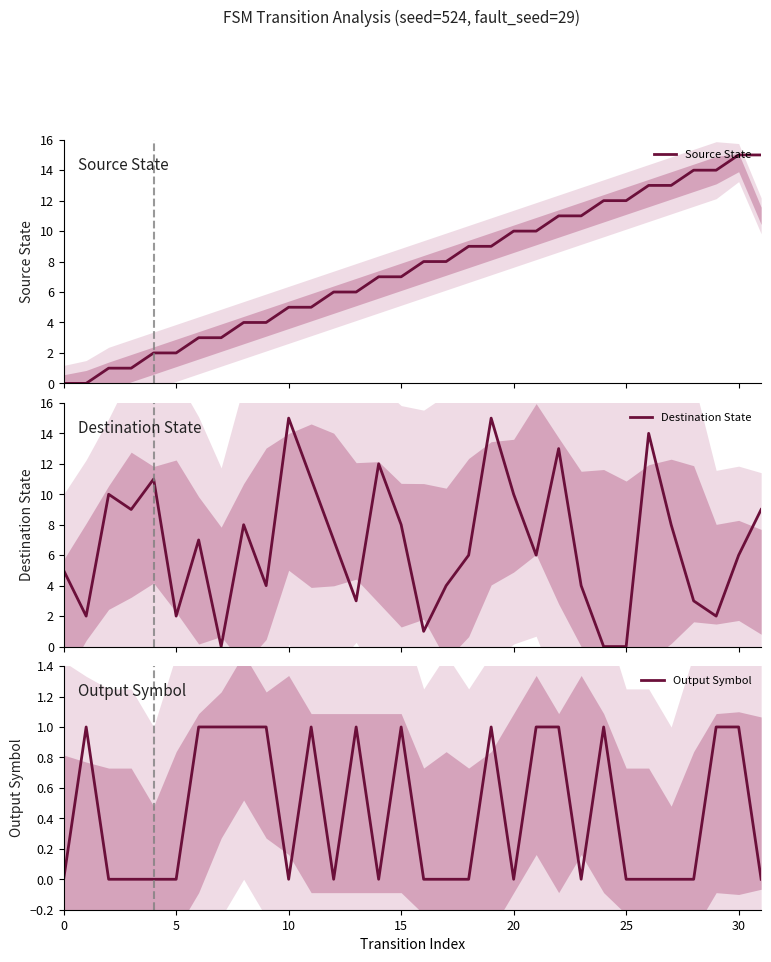

What is the highest value of the Source State series?

15